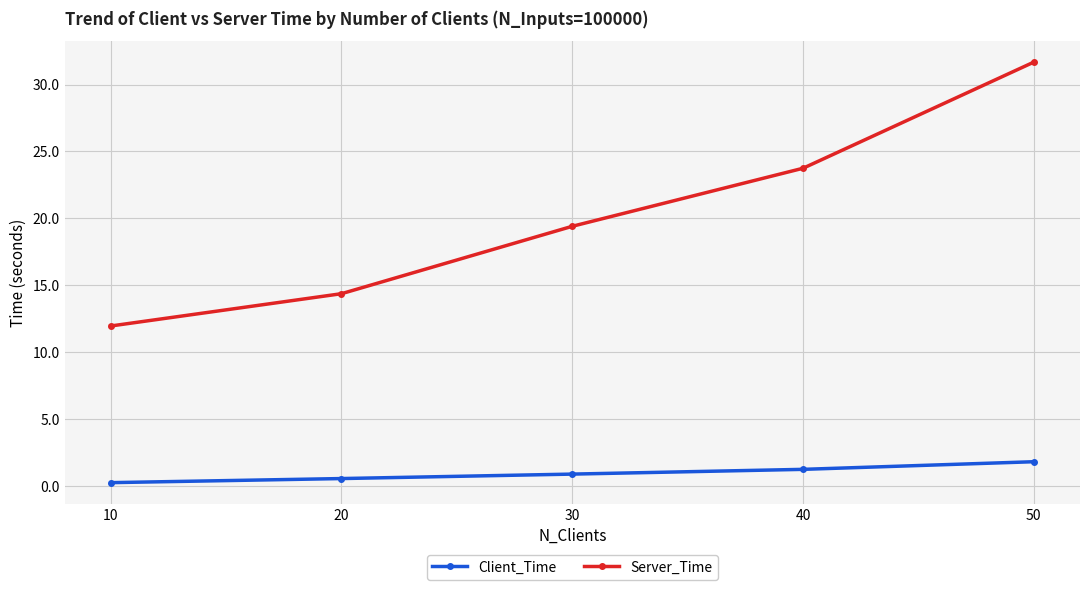

The value of Client_Time at 20 is 0.6. True or false?

True